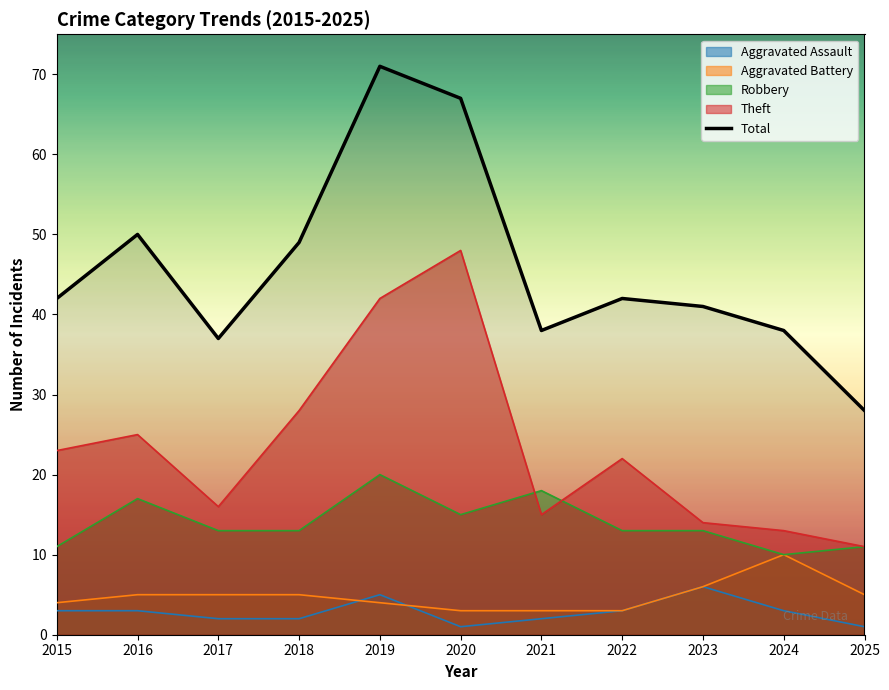

At which category does the data reach its first local valley?

2017